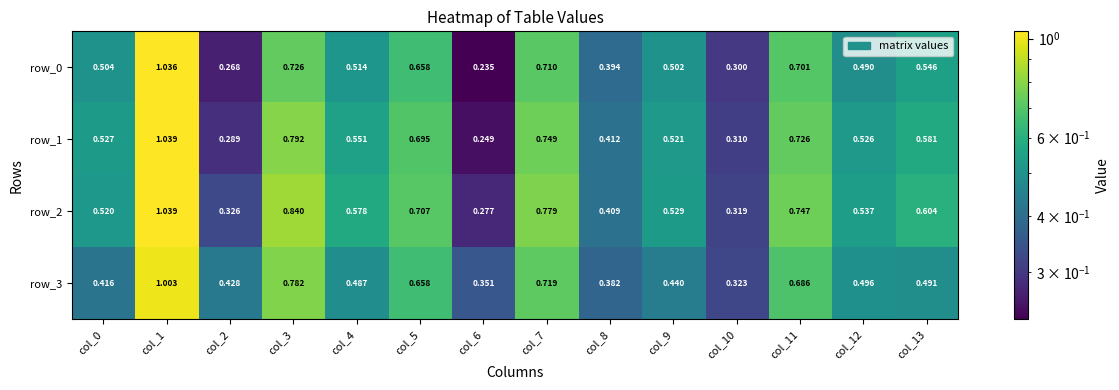

Reading left to right, transcribe all the data shown in this chart.

row_0: 0.5	1.0	0.3	0.7	0.5	0.7	0.2	0.7	0.4	0.5	0.3	0.7	0.5	0.5
row_1: 0.5	1.0	0.3	0.8	0.6	0.7	0.2	0.7	0.4	0.5	0.3	0.7	0.5	0.6
row_2: 0.5	1.0	0.3	0.8	0.6	0.7	0.3	0.8	0.4	0.5	0.3	0.7	0.5	0.6
row_3: 0.4	1.0	0.4	0.8	0.5	0.7	0.4	0.7	0.4	0.4	0.3	0.7	0.5	0.5